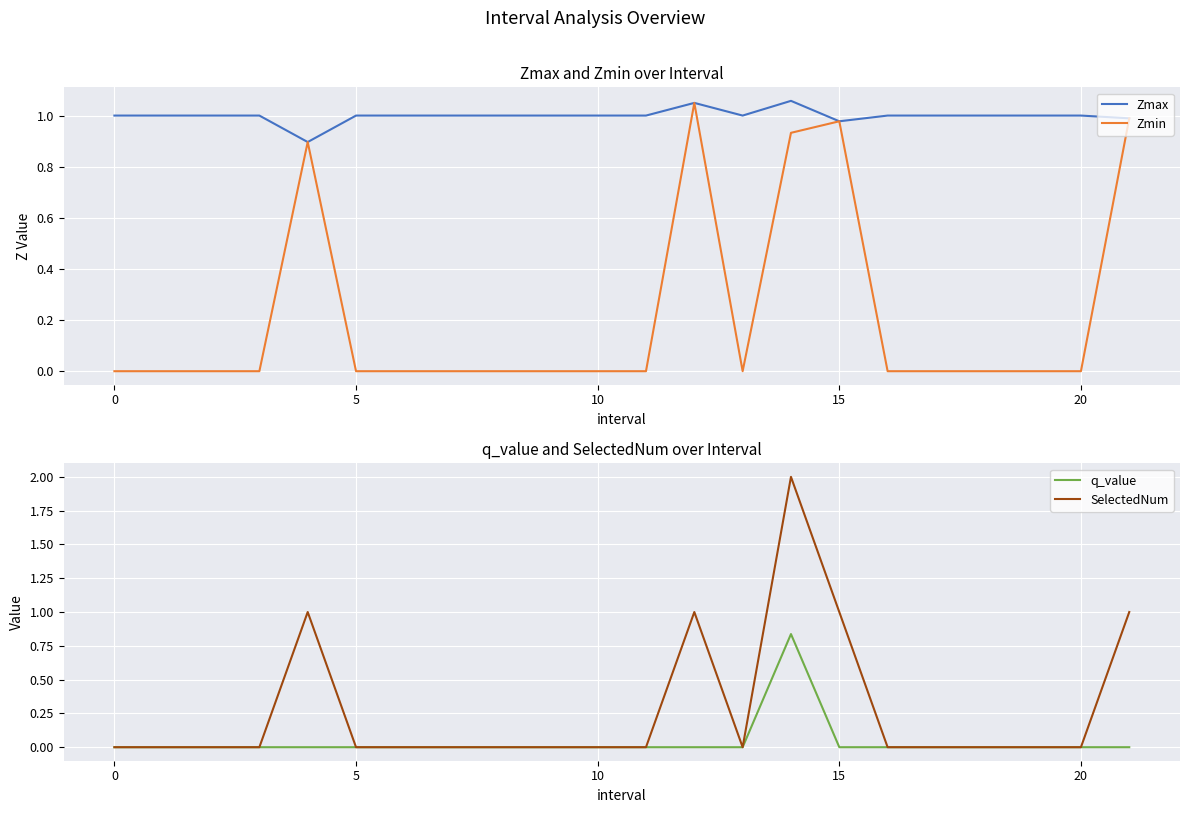

What are all the series names shown in the legend?

Zmax, Zmin, q_value, SelectedNum